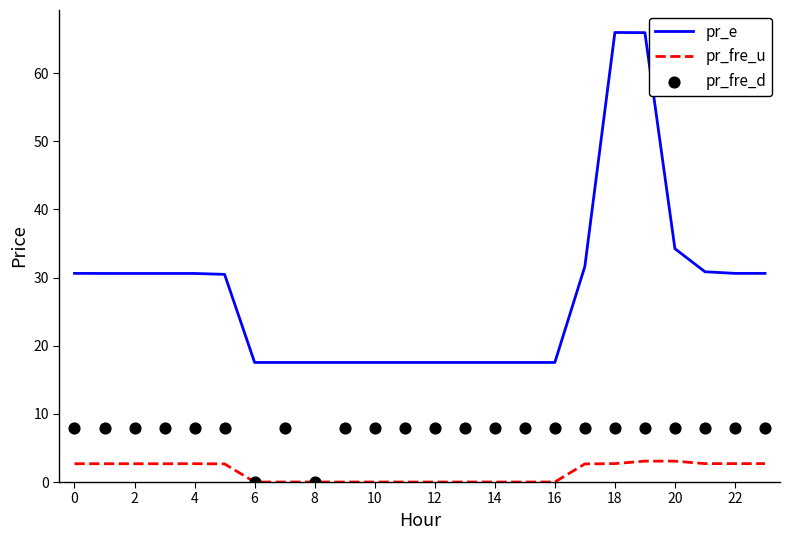

At how many categories does at least one series exceed 19?

13